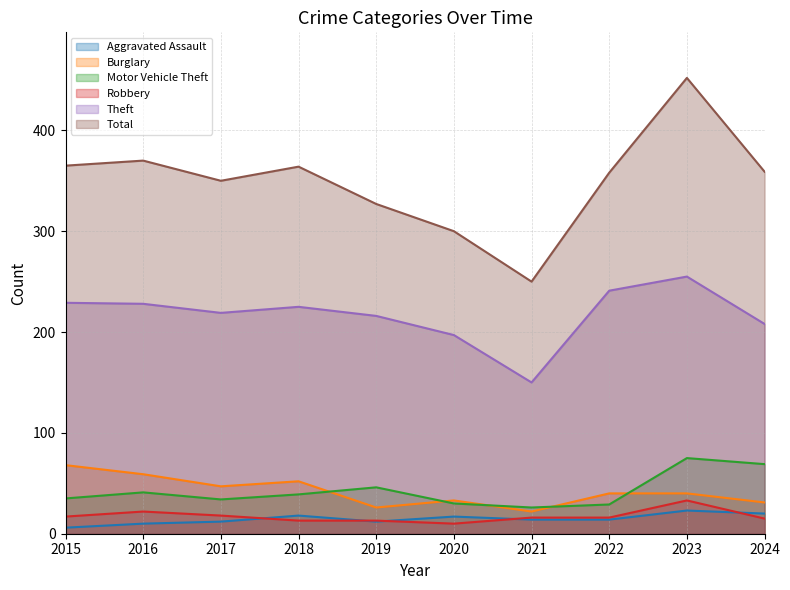

Rank the series at 2017 from lowest to highest value.

Aggravated Assault, Robbery, Motor Vehicle Theft, Burglary, Theft, Total